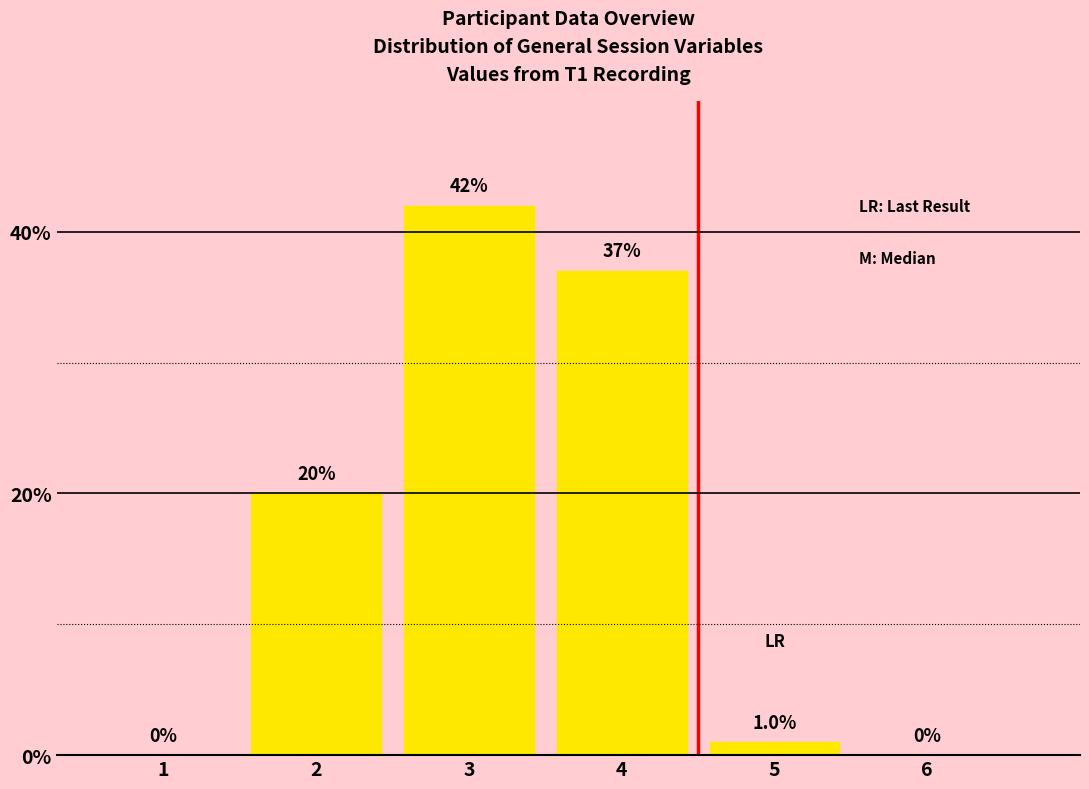

What is the average value?

17